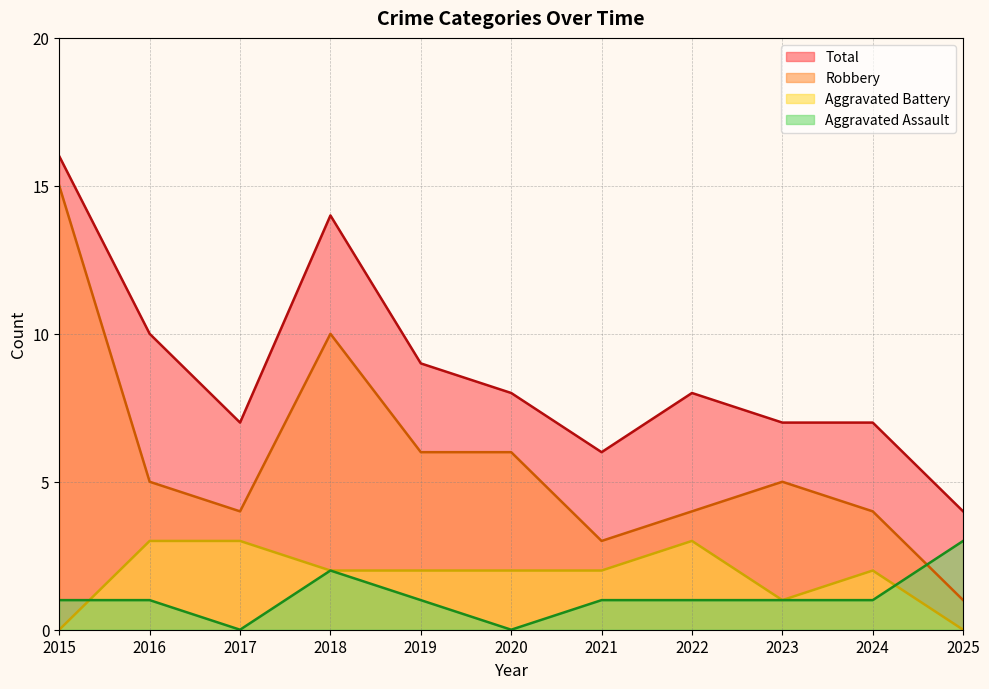

Where do Aggravated Assault and Aggravated Battery first cross each other?

2015 and 2016